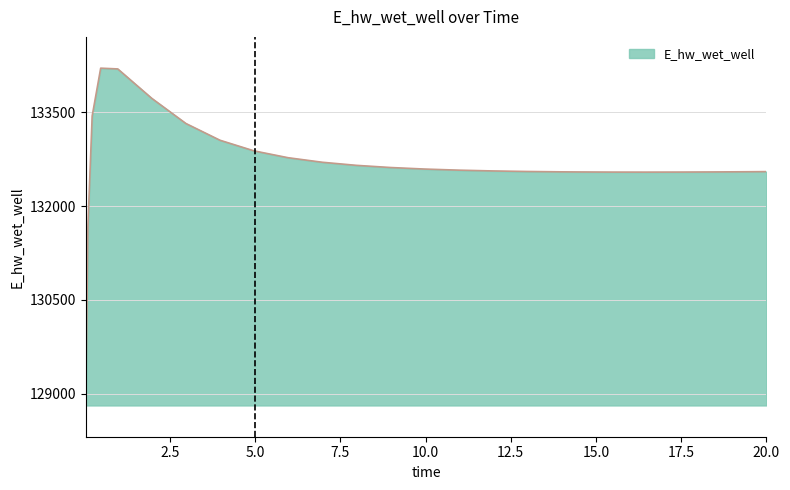

What is the minimum value shown in the chart?

128913.0